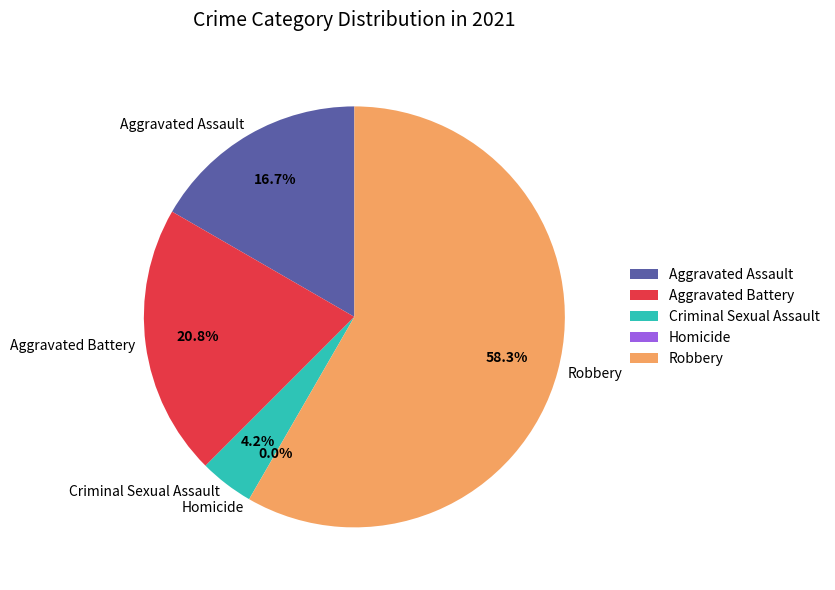

What is the change in value from Aggravated Assault to Aggravated Battery?

+1